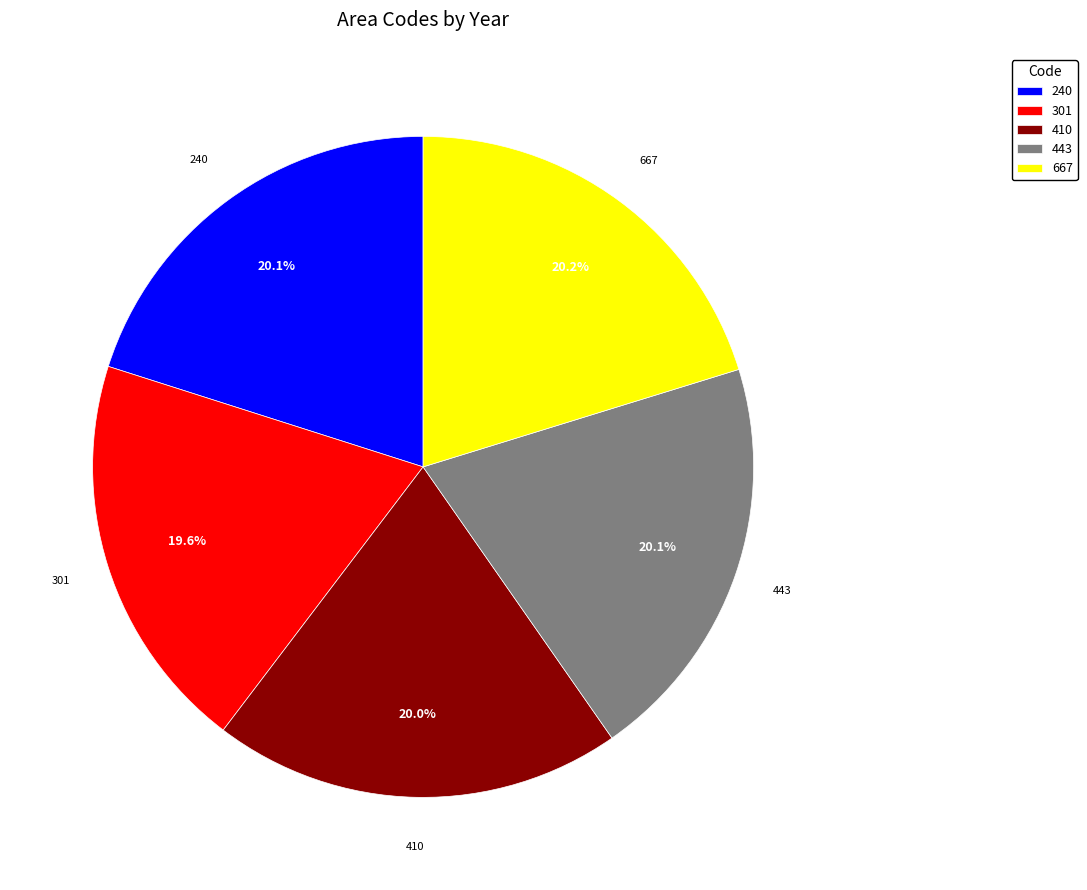

Which has a higher value, 301 or 443?

443